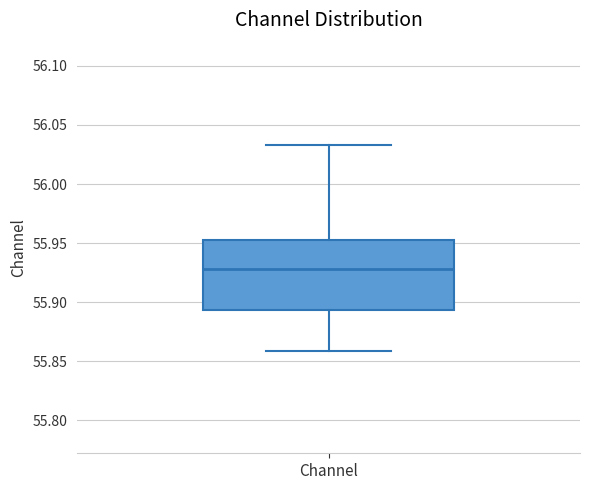

Where does the lower whisker of the box for Channel end on the y-axis? The values are not printed on the chart, so give them approximately, as read against the axis.

55.860